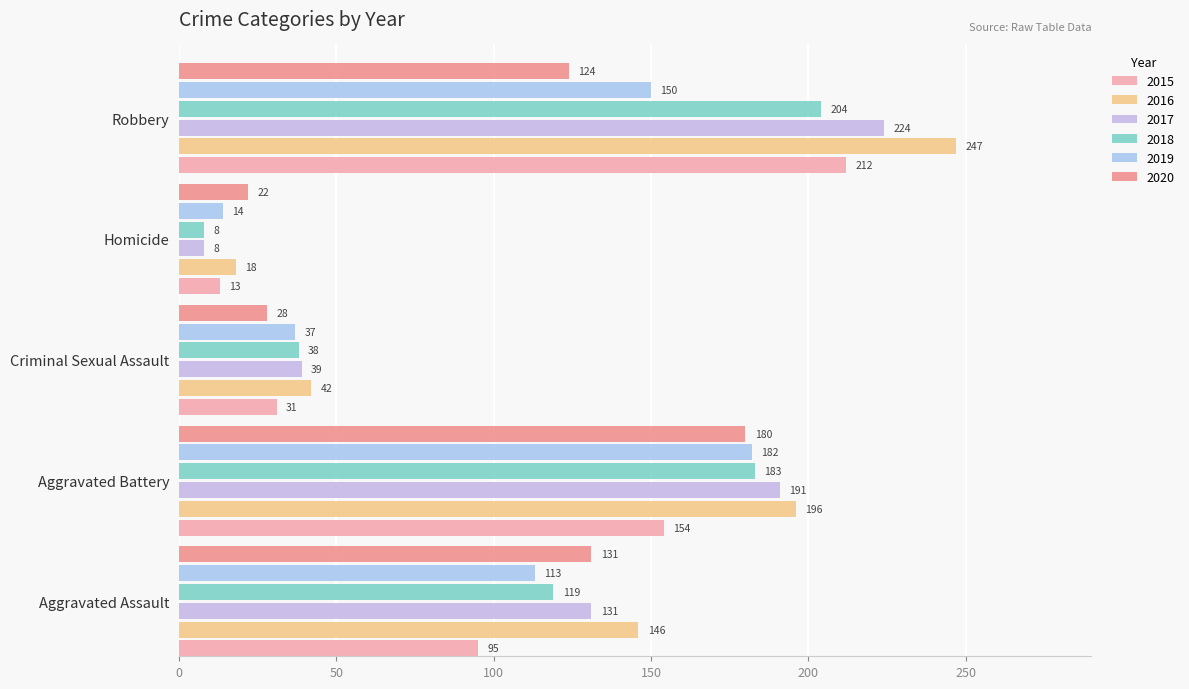

Which series has the largest range (max minus min)?

2016